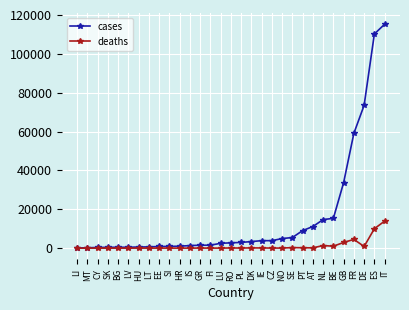

What is the difference between the cases values at NO and MT?

4740